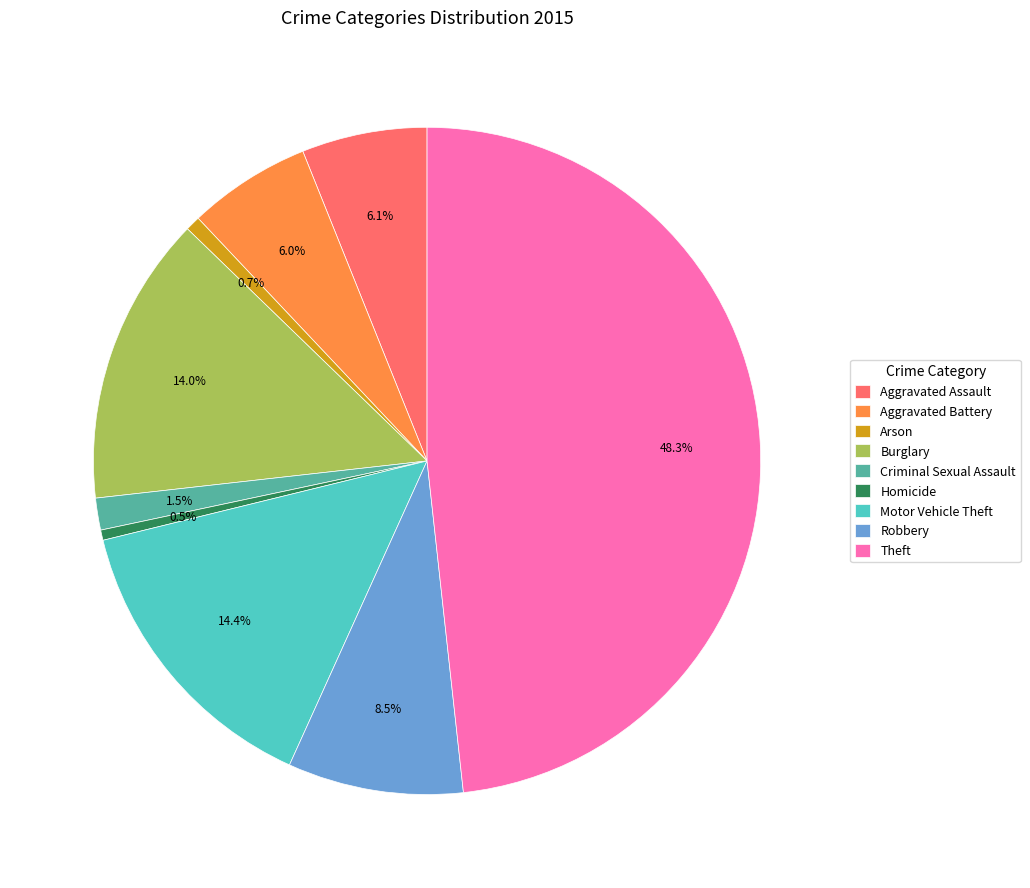

Count the number of slices in the pie.

9